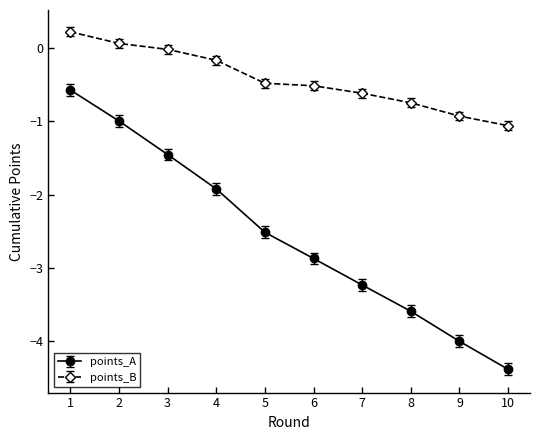

Which series has the largest total across all categories?

points_B